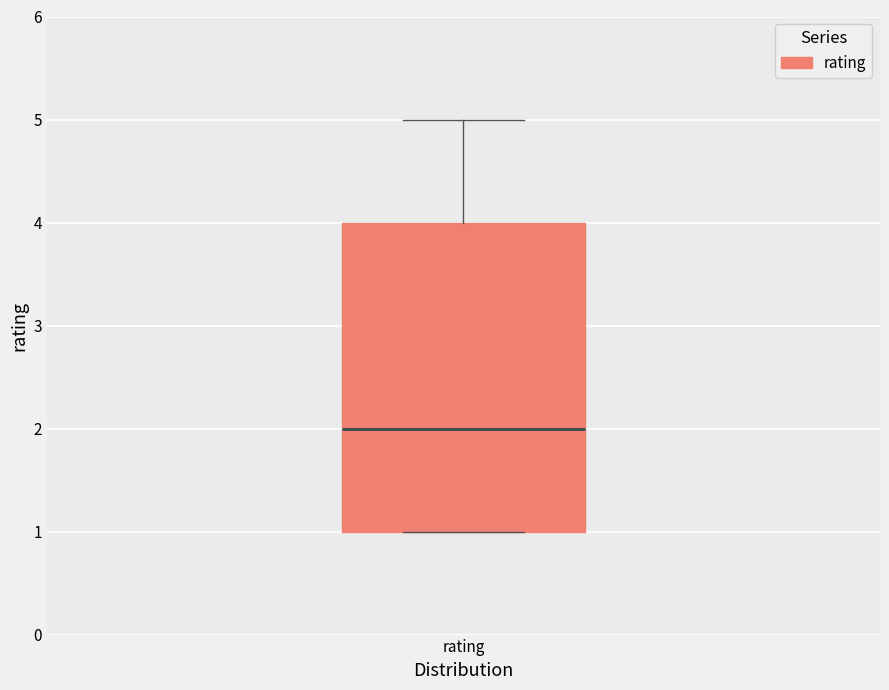

Where does the median line of the box for rating sit on the y-axis? The values are not printed on the chart, so give them approximately, as read against the axis.

2